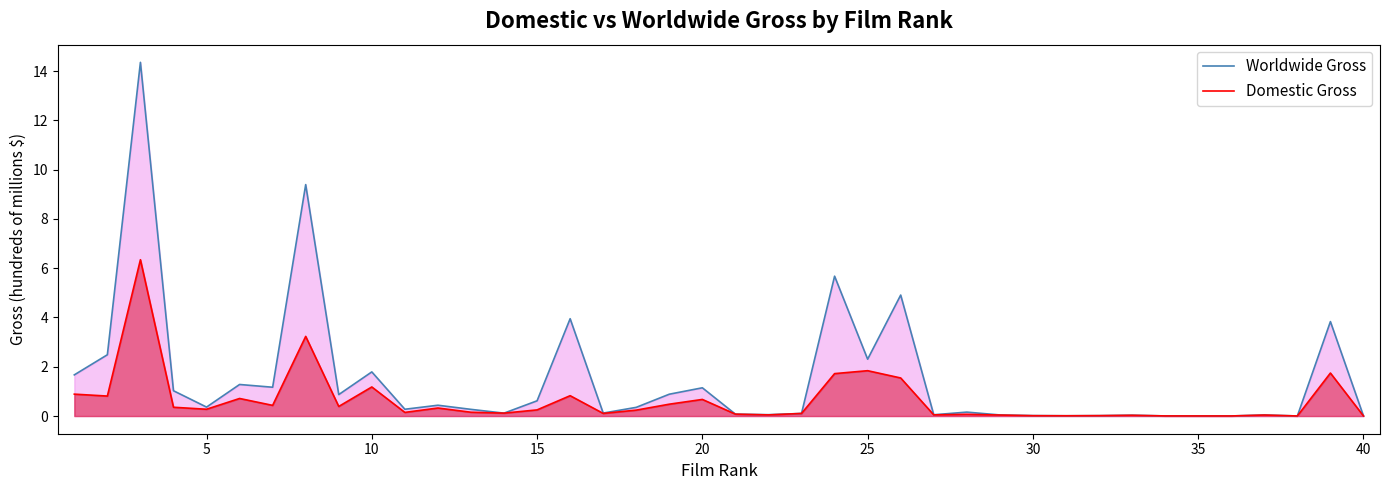

What is the maximum value shown in the chart?

14.4